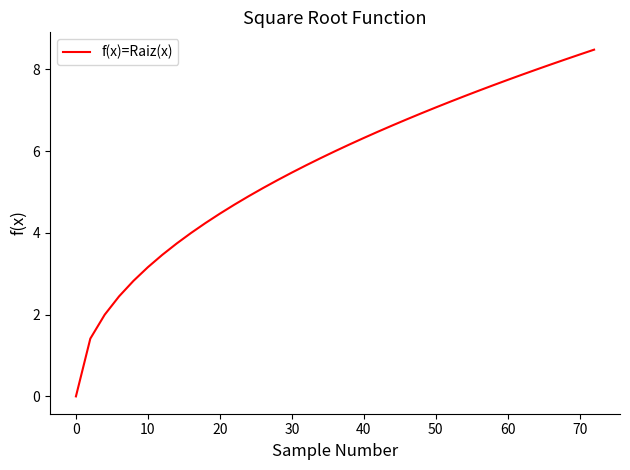

What is the greatest value displayed?

8.5